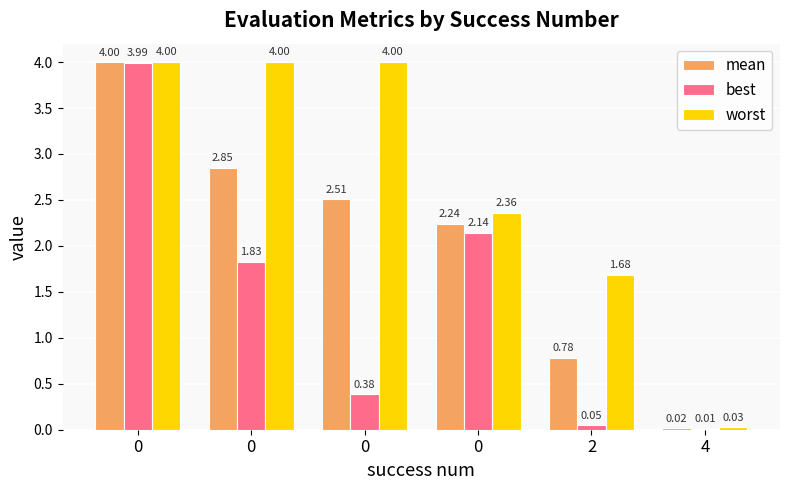

Is the value of worst at 4 greater than the value of best at 0?

No